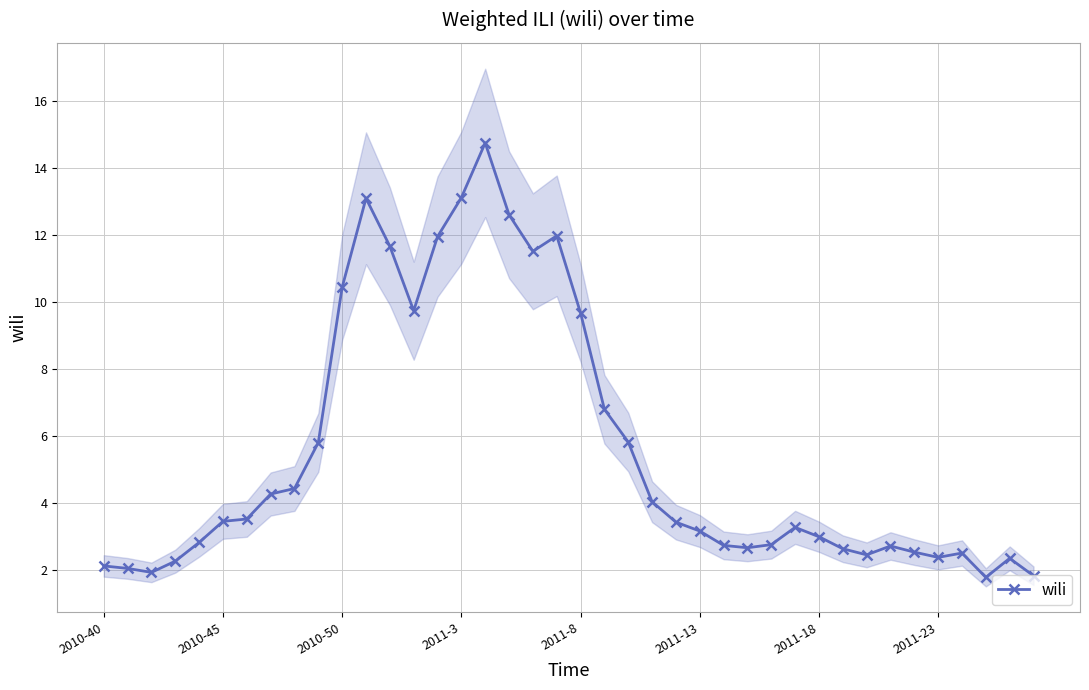

What is the maximum value for wili?

14.7